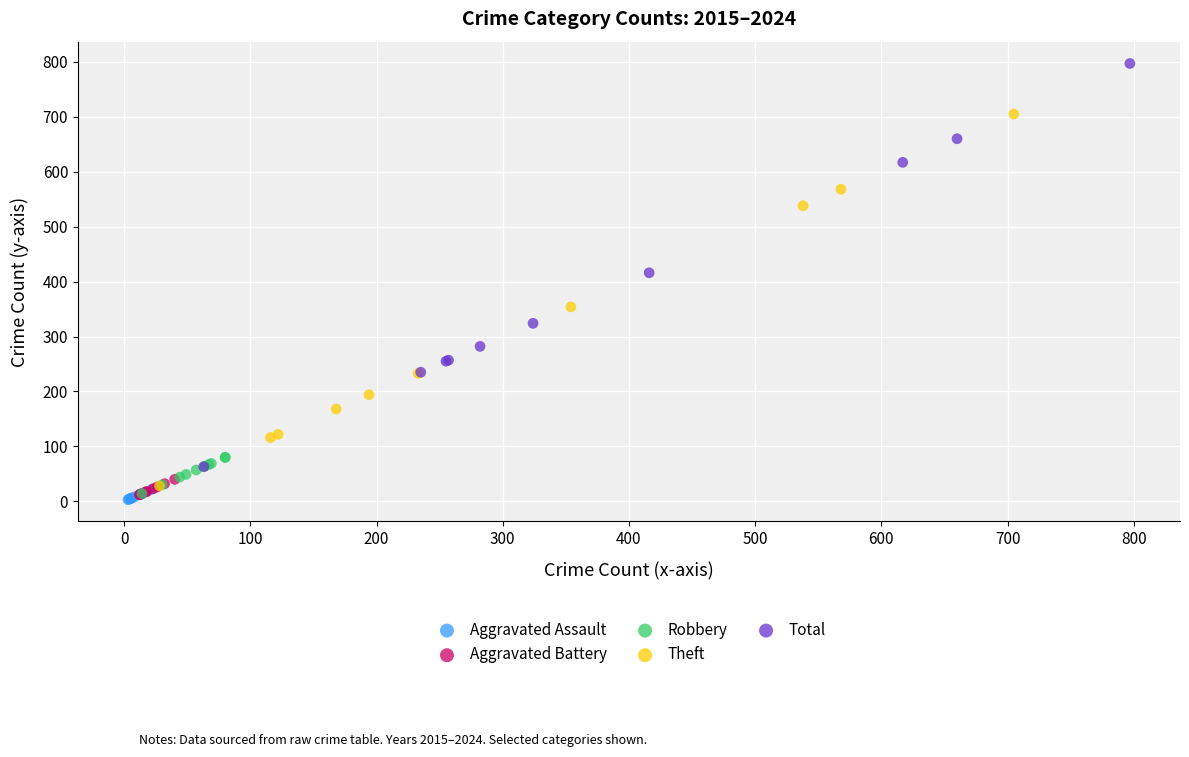

Which series contains the highest Y value?

Total